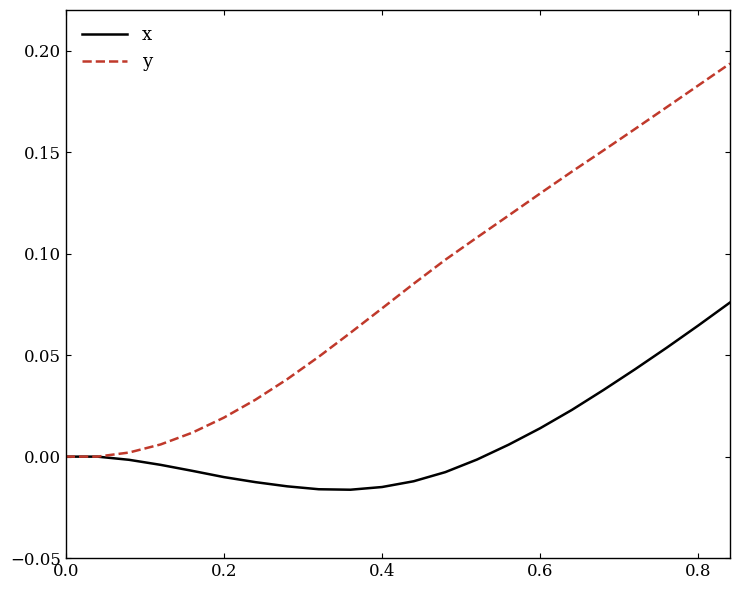

Which series has the largest total across all categories?

y